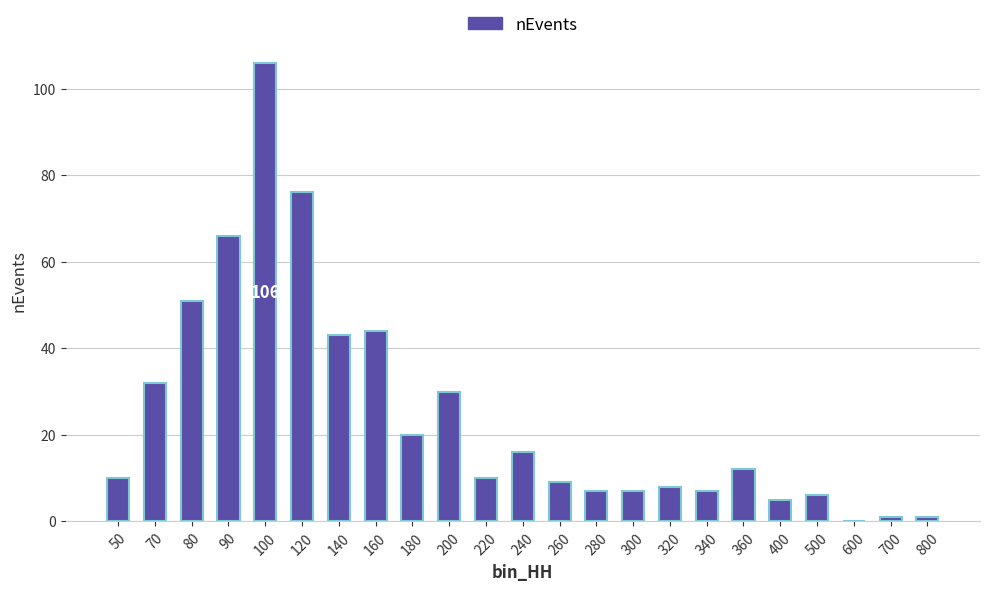

What is the change in value from 240 to 800?

-15